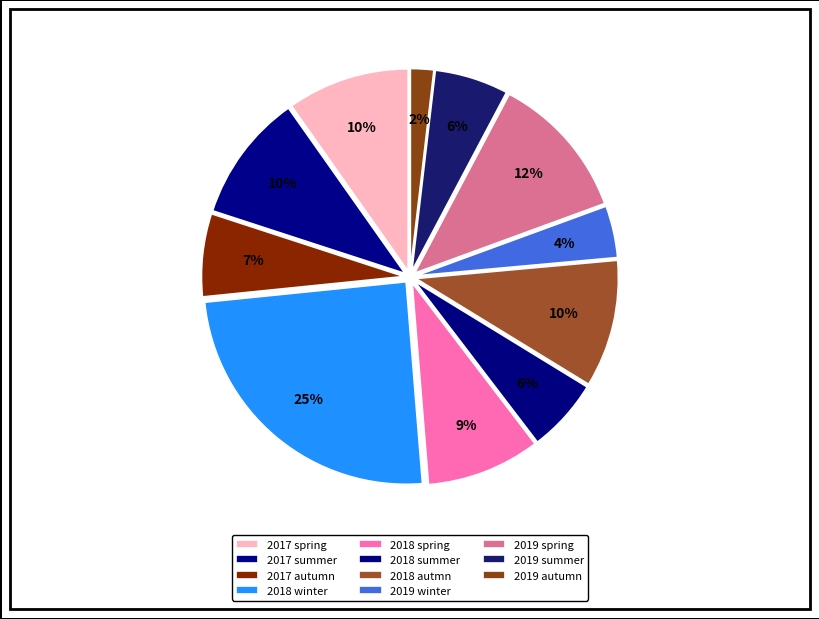

What is the change in value from 2017 summer to 2019 winter?

-0.2